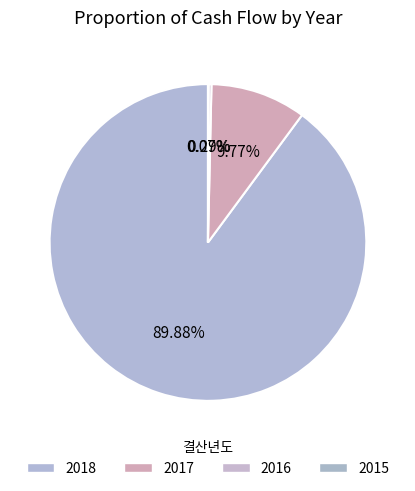

The 2016 slice represents 1% of the pie. True or false?

False